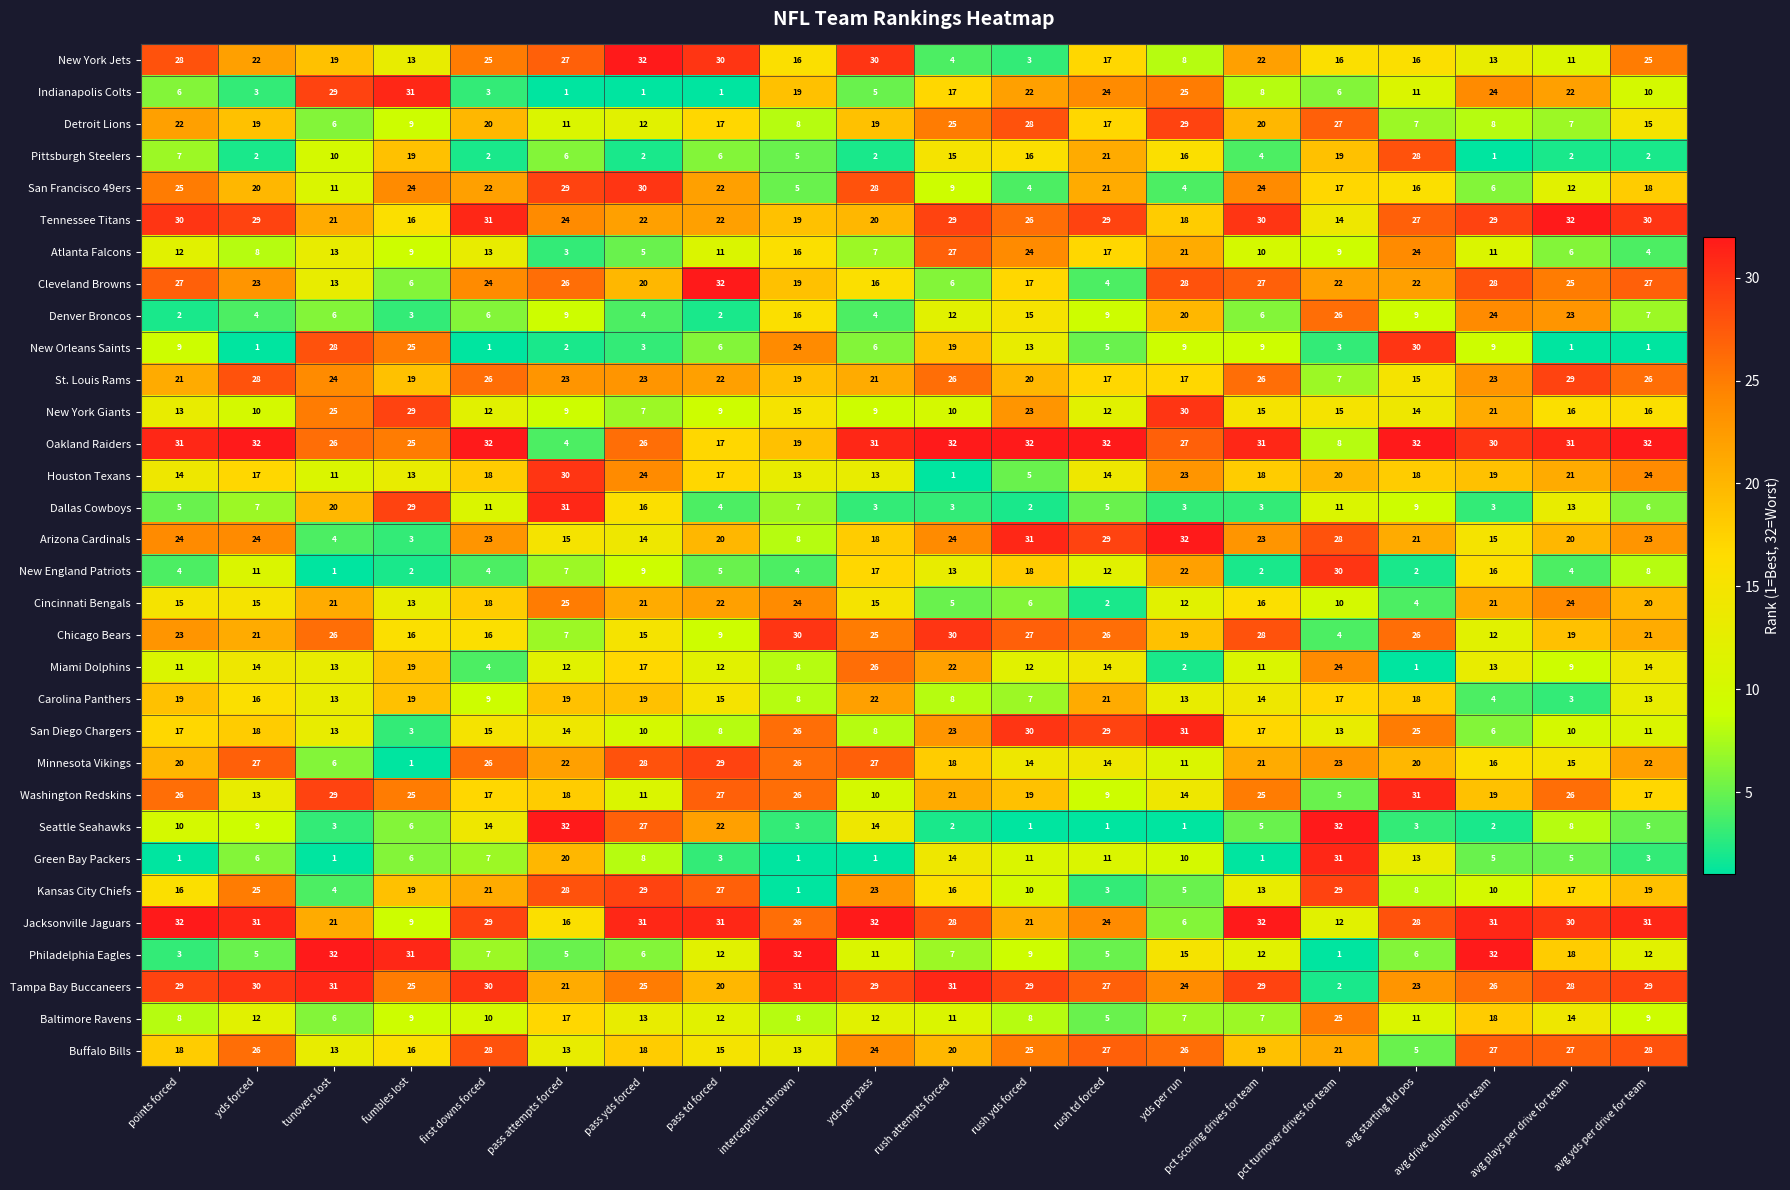

Is it true that Detroit Lions equals 7 at avg plays per drive for team?

True